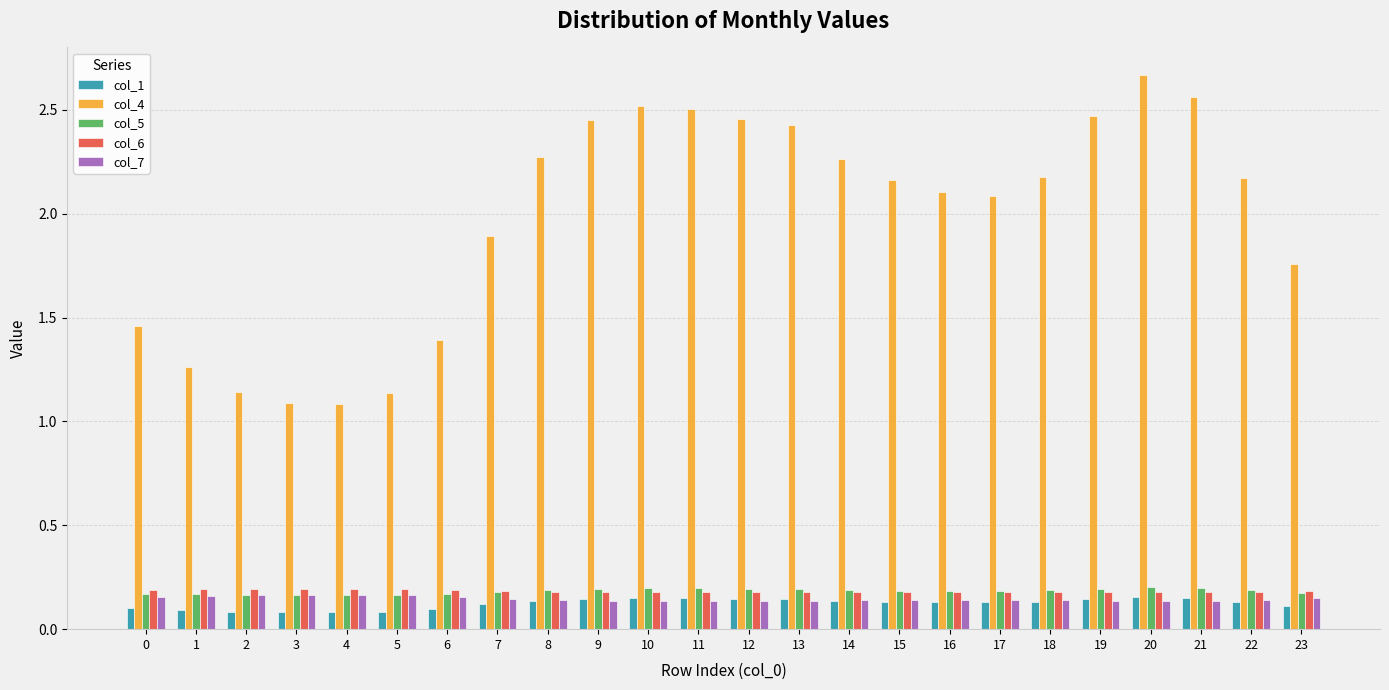

Is the value of col_5 at 5 greater than the value of col_1 at 6?

Yes